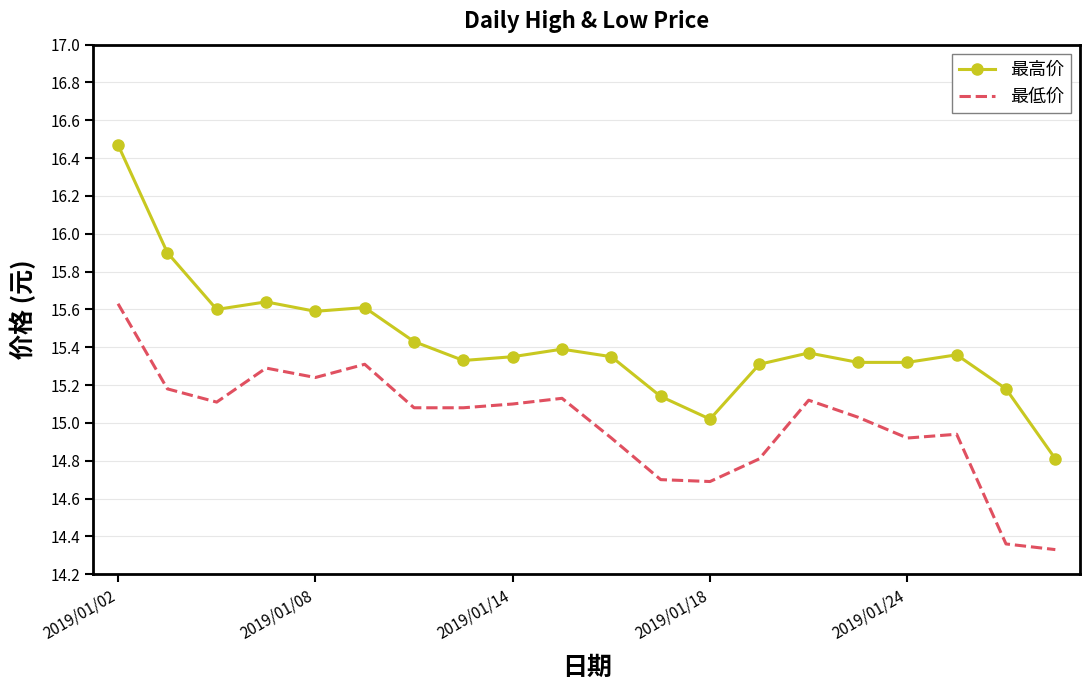

Which series has the largest range (max minus min)?

最高价